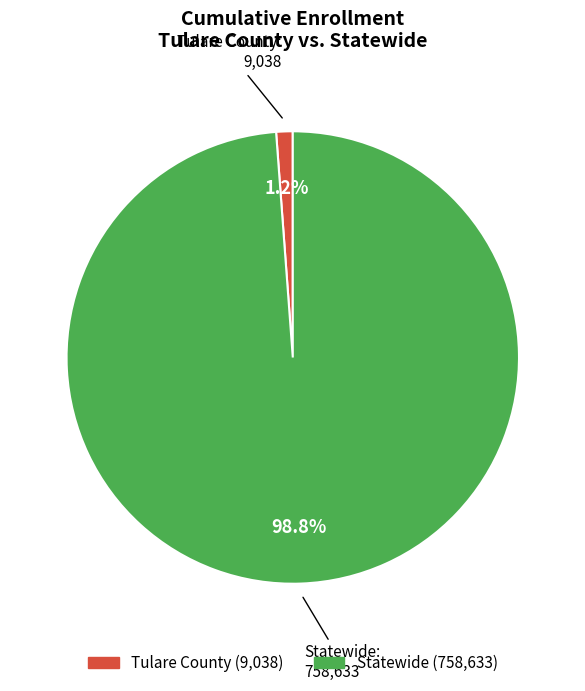

Count the number of slices in the pie.

2